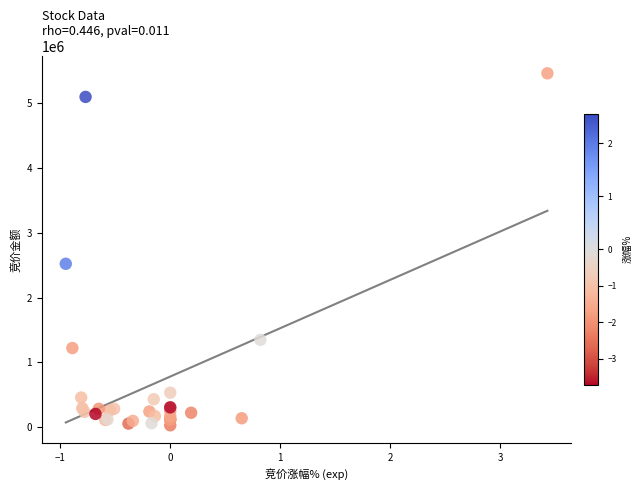

What Y value in the scatter plot is closest to 2743053?

2520000